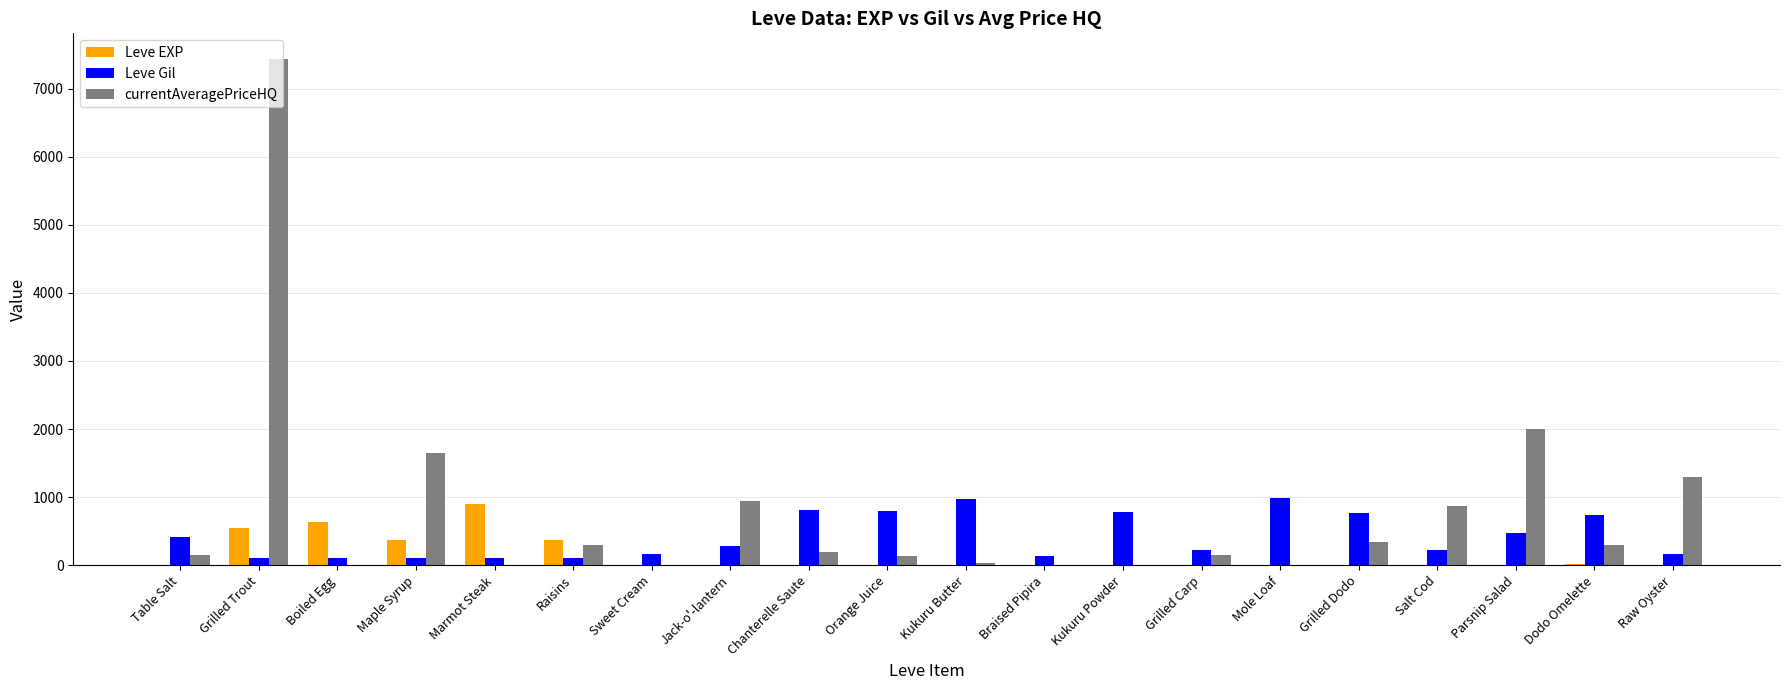

What is the difference between the Leve EXP values at Boiled Egg and Grilled Trout?

90.0